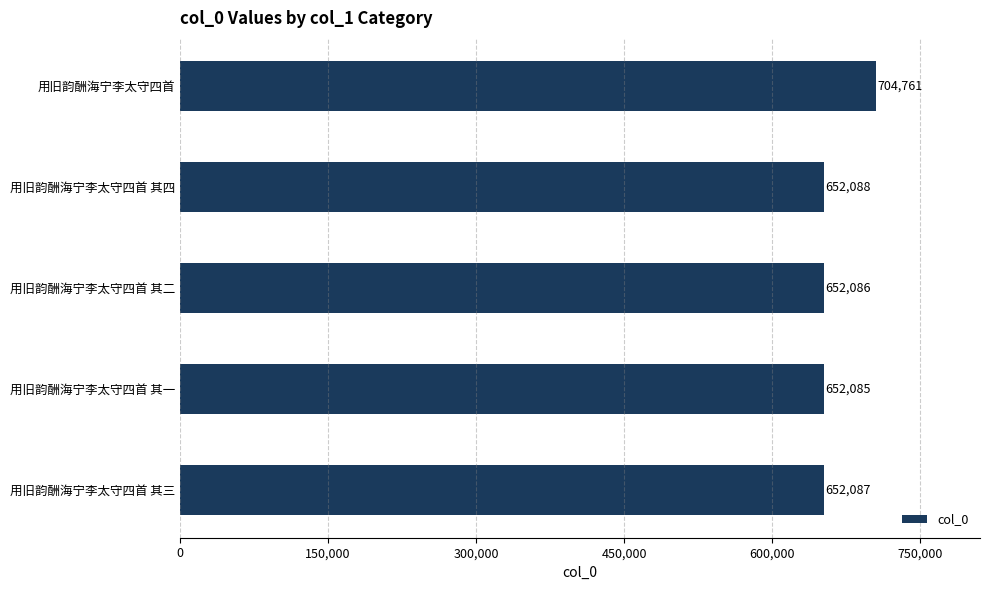

List the labels in order of value, largest first.

用旧韵酬海宁李太守四首, 用旧韵酬海宁李太守四首 其四, 用旧韵酬海宁李太守四首 其三, 用旧韵酬海宁李太守四首 其二, 用旧韵酬海宁李太守四首 其一